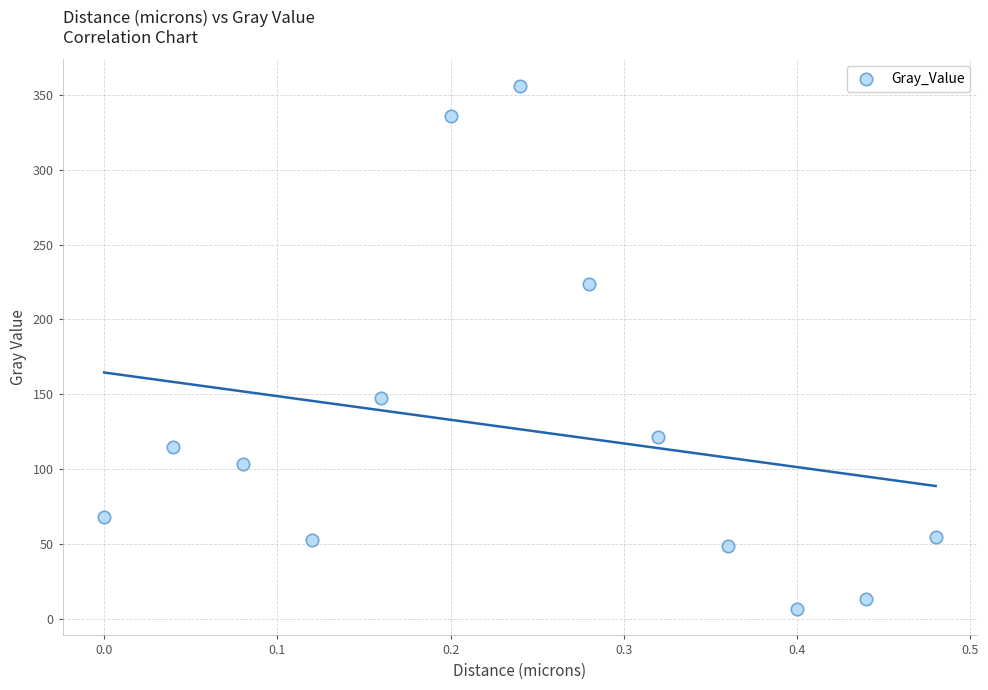

What Y value in the scatter plot is closest to 181?

147.2